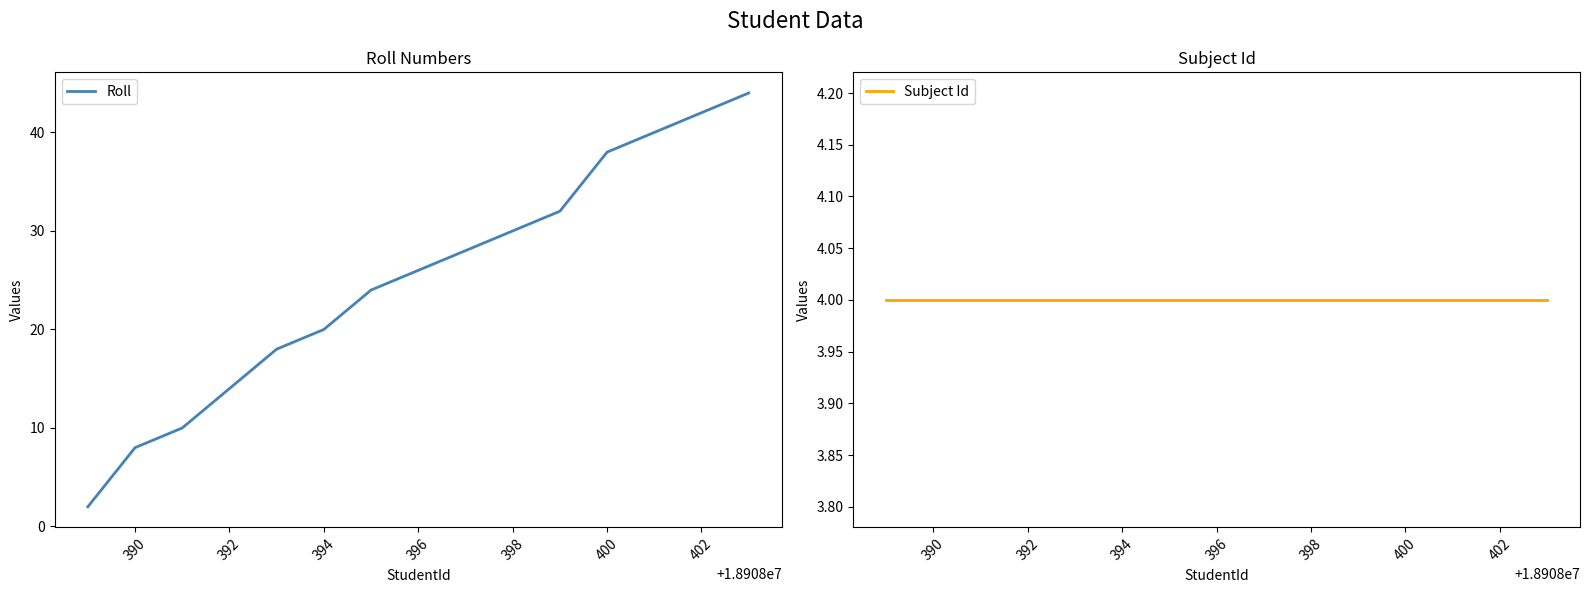

The Roll series shows 38 at 400. True or false?

True